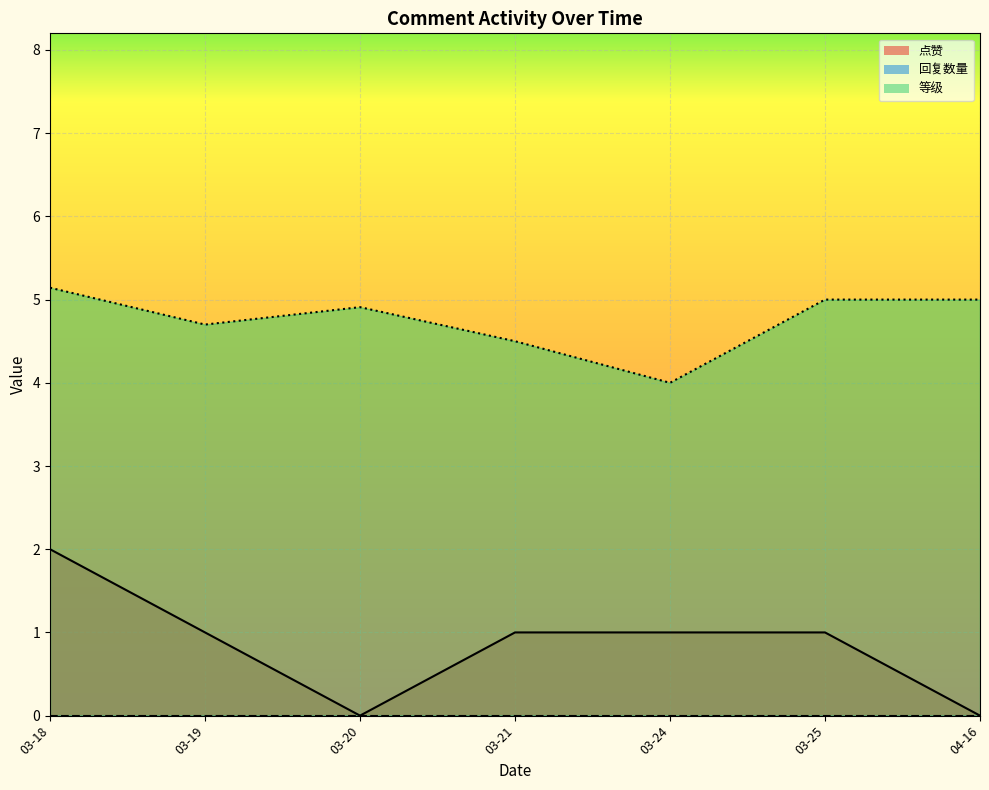

Between 03-18 and 03-19, which series saw the biggest shift?

点赞